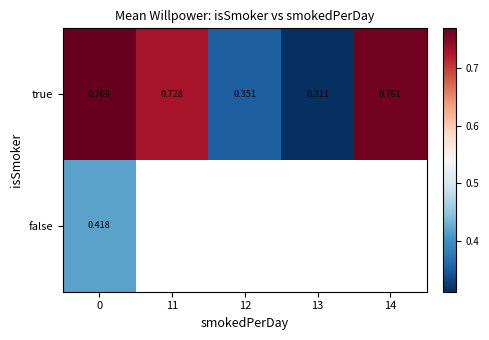

What is the lowest value of the false series?

0.4